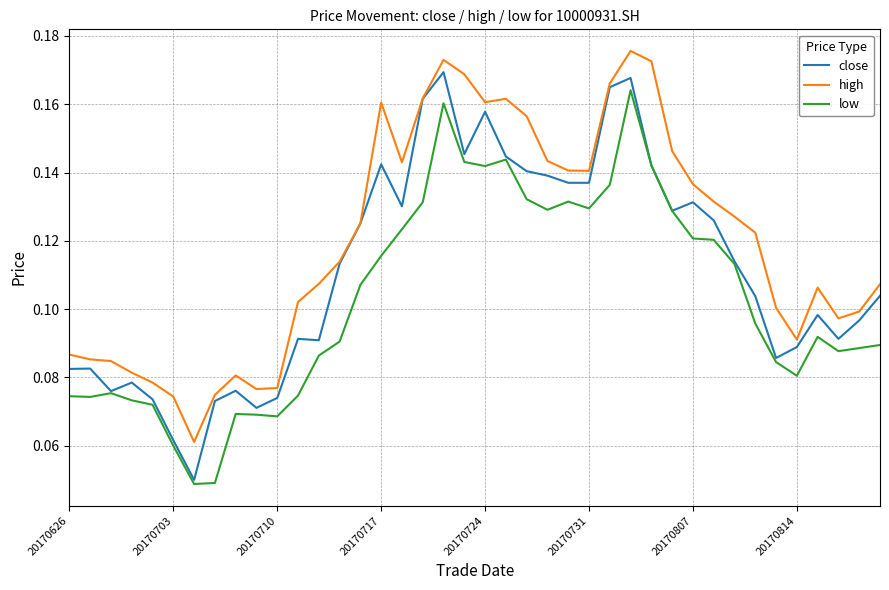

Which series has the widest spread of values?

close